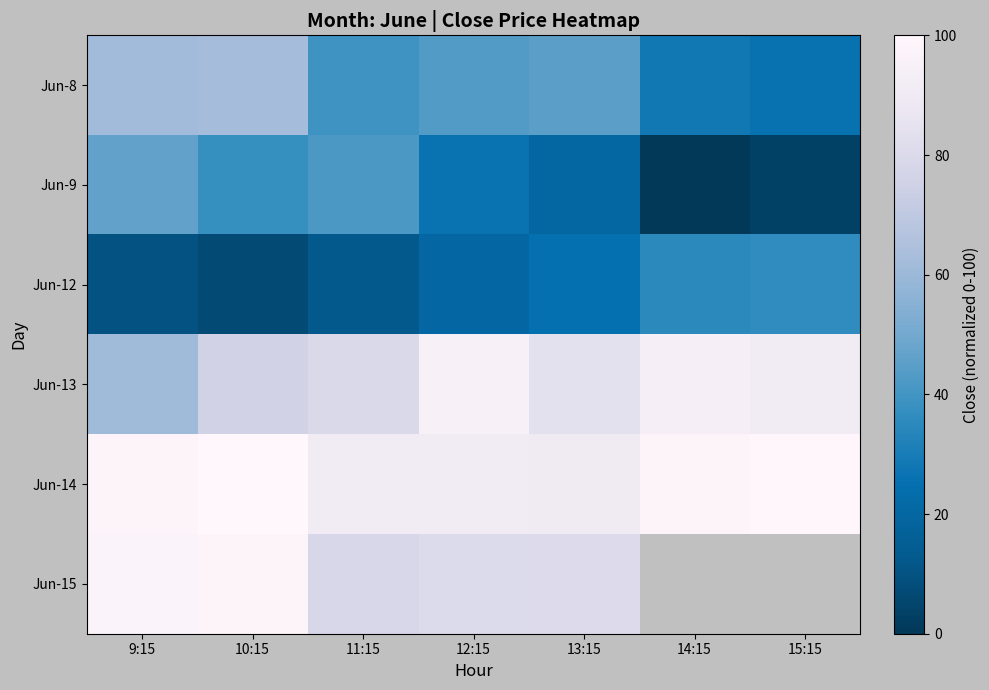

Which category has the lowest value in the Jun-12 series?

10:15